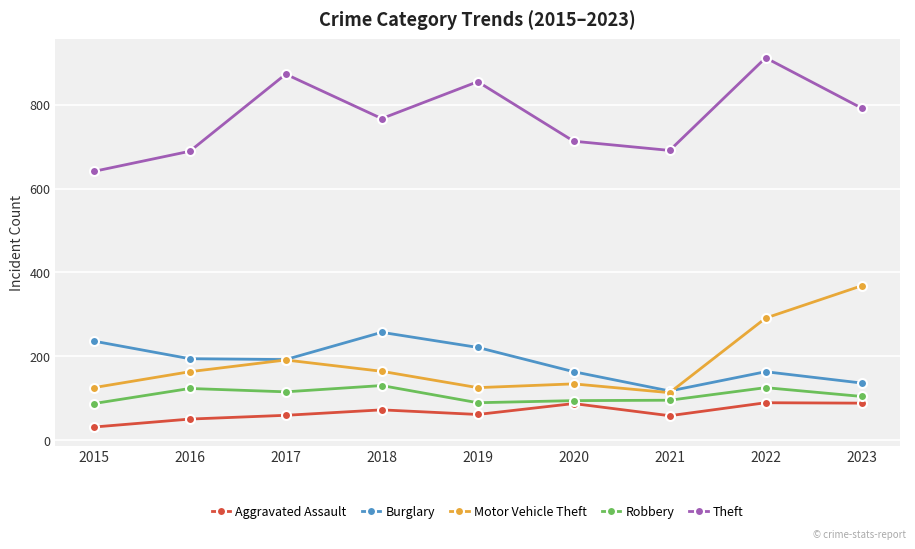

Which label corresponds to the largest value in the chart?

2022